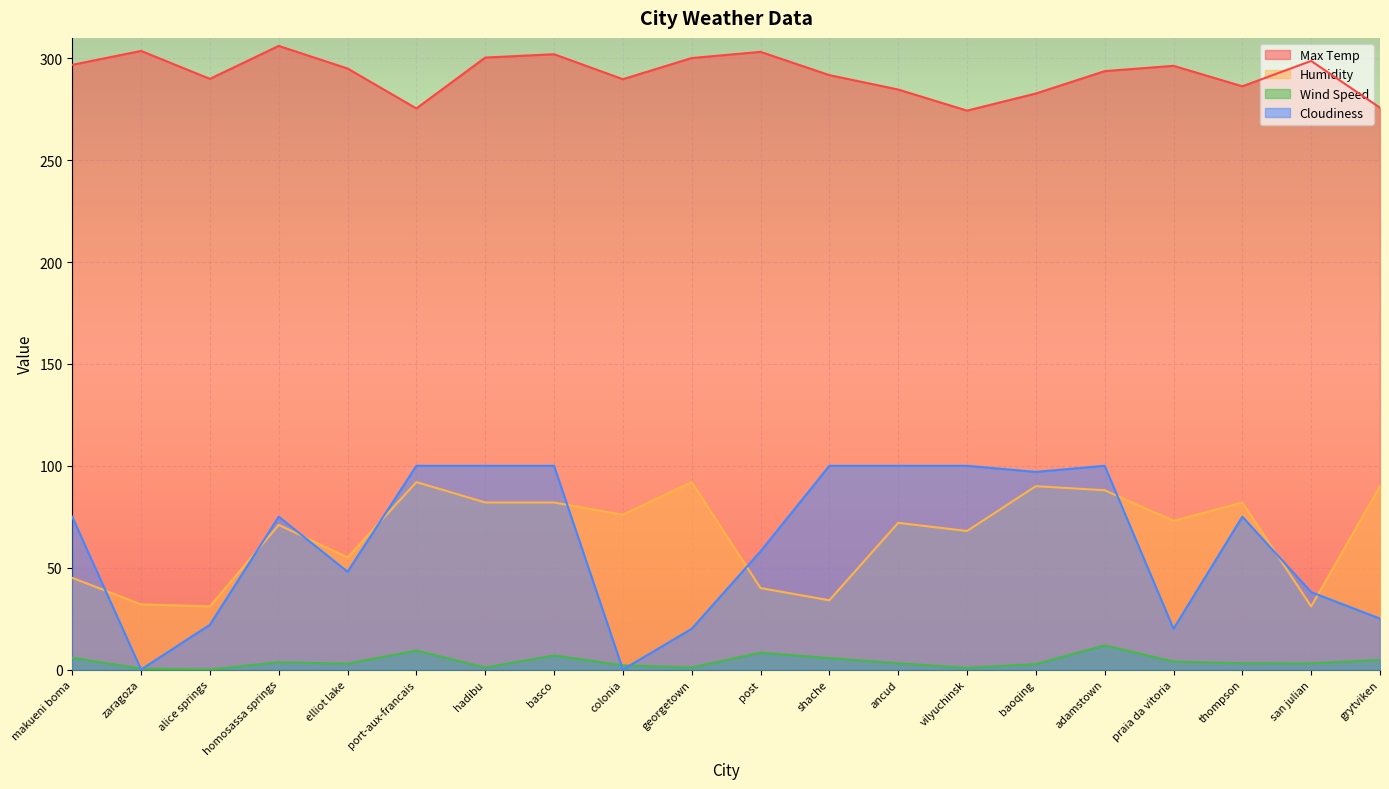

The value of Humidity at homosassa springs is 115.1. True or false?

False